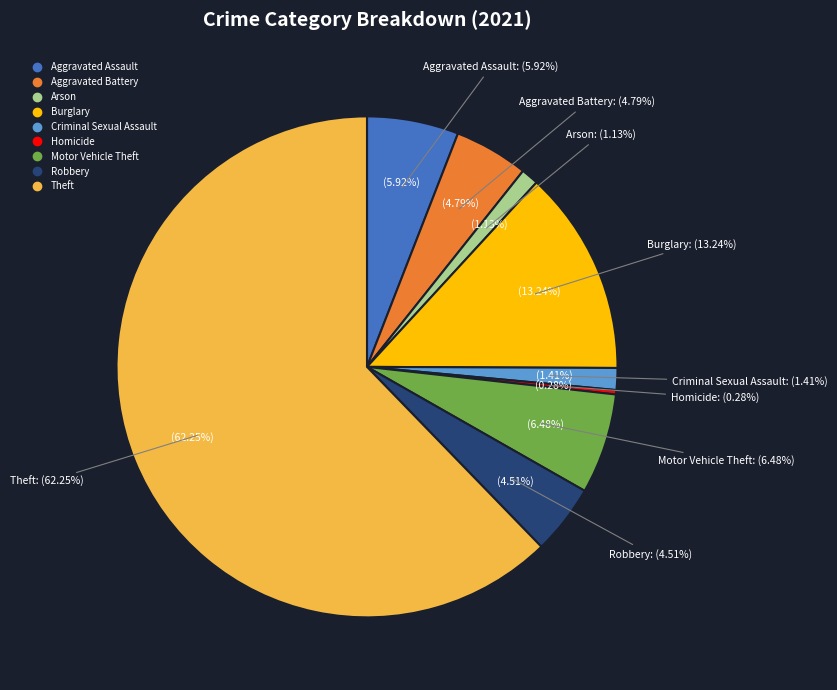

Combined, what portion of the pie is Robbery and Homicide?

4.8%